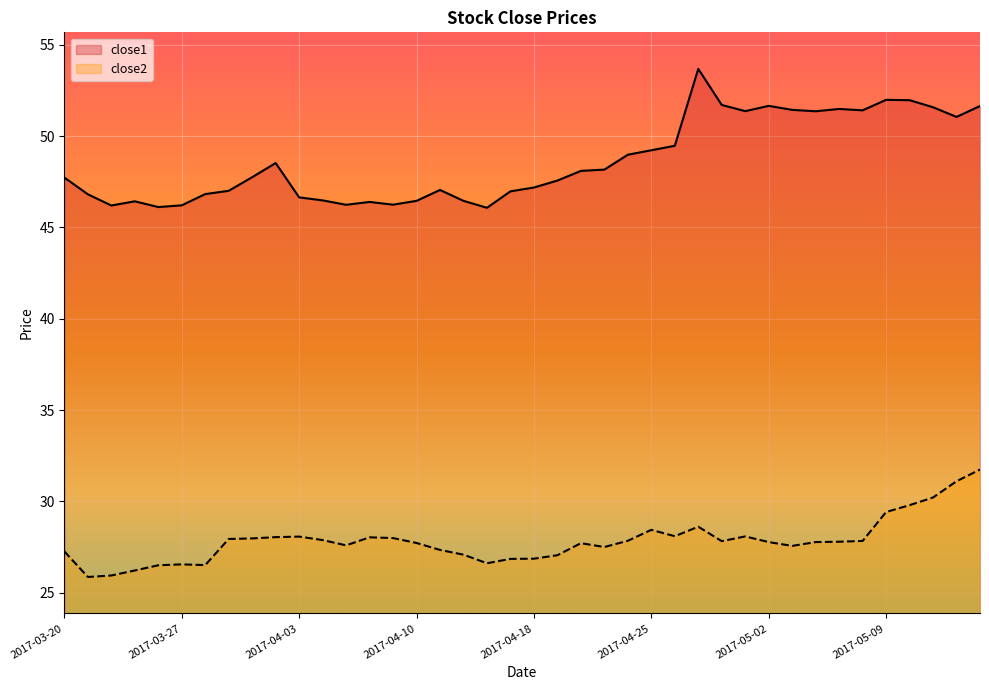

Which series has the widest spread of values?

close1